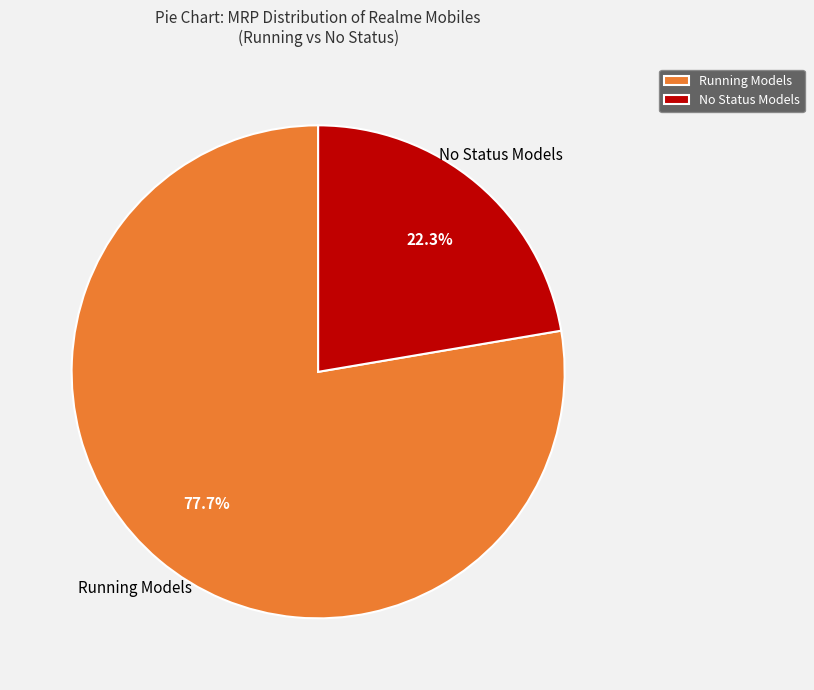

Is the sum of No Status Models and Running Models greater than half?

Yes